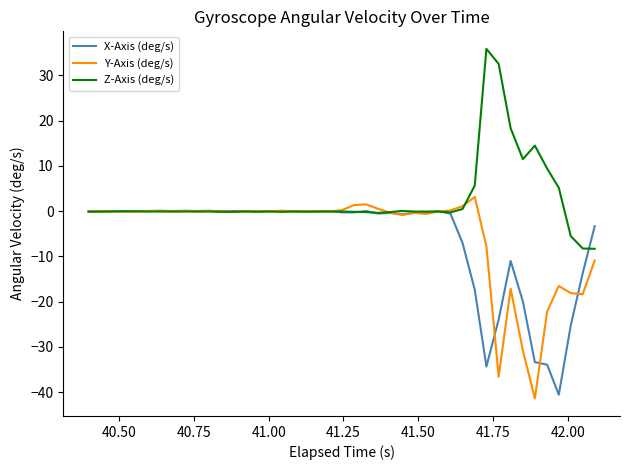

What is the maximum value shown in the chart?

35.9